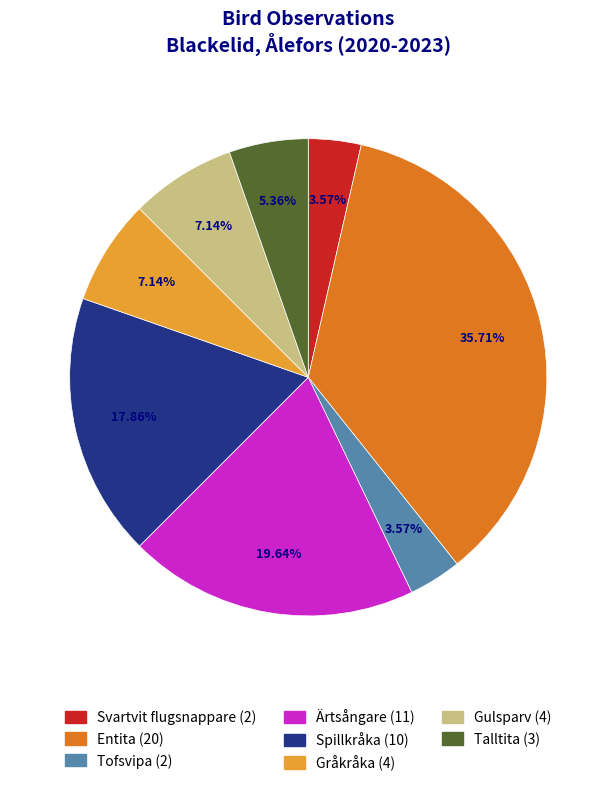

To the nearest percent, what portion does Ärtsångare represent?

20%